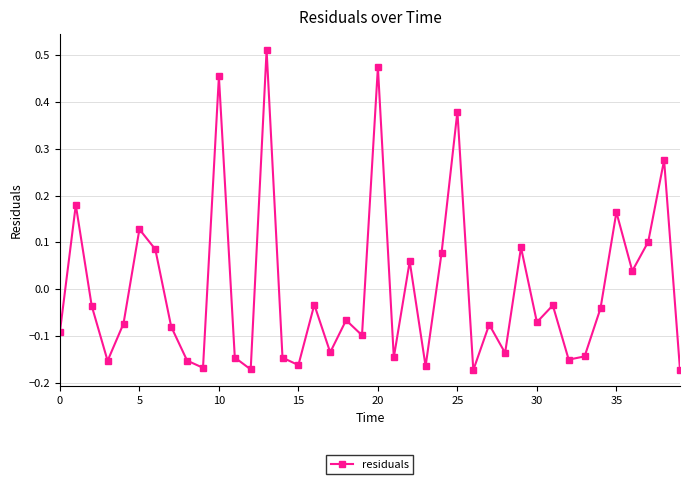

How many values are below zero?

26